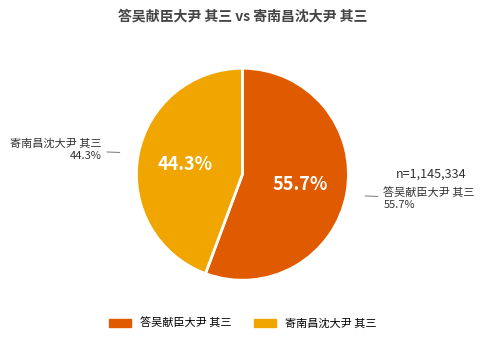

True or false: 答吴献臣大尹 其三 accounts for 47% of the total.

False